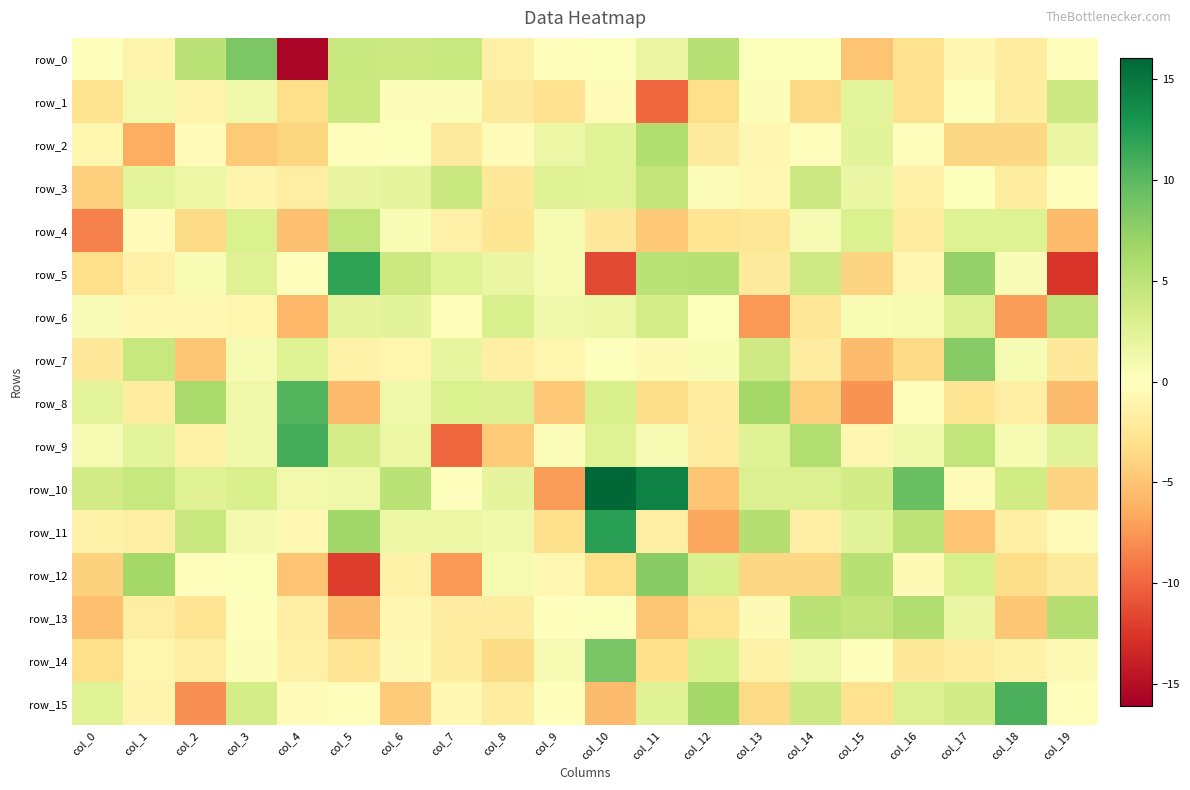

What value does the row_7 series have at col_7?

2.0